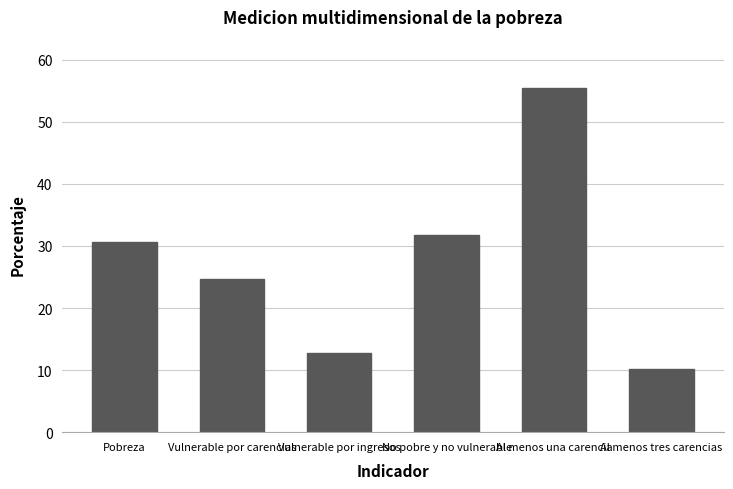

What is the ratio of the value at Al menos tres carencias to the value at Vulnerable por carencias?

0.4